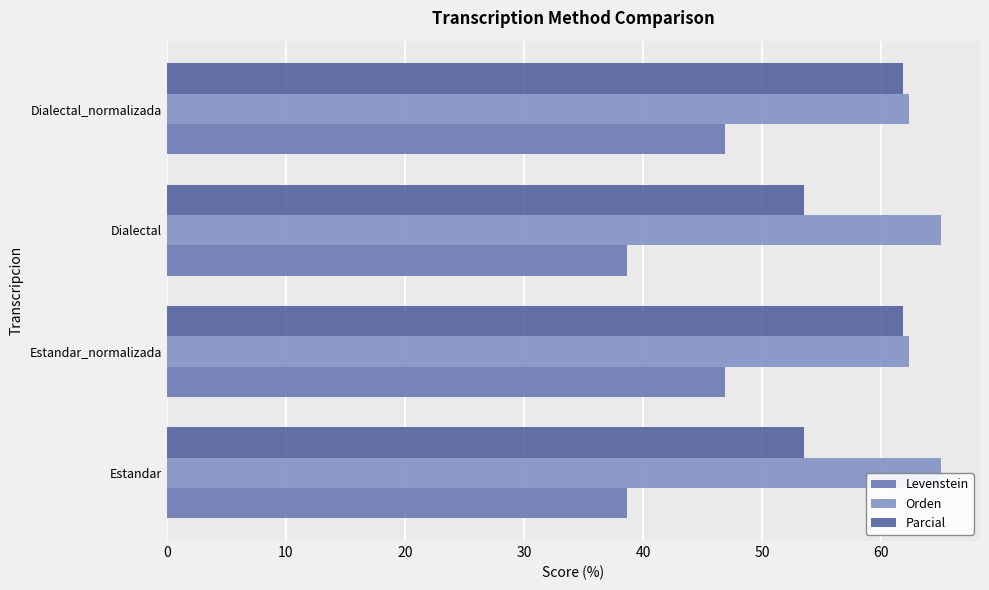

Rank the series by their maximum value, from highest to lowest.

Orden, Parcial, Levenstein